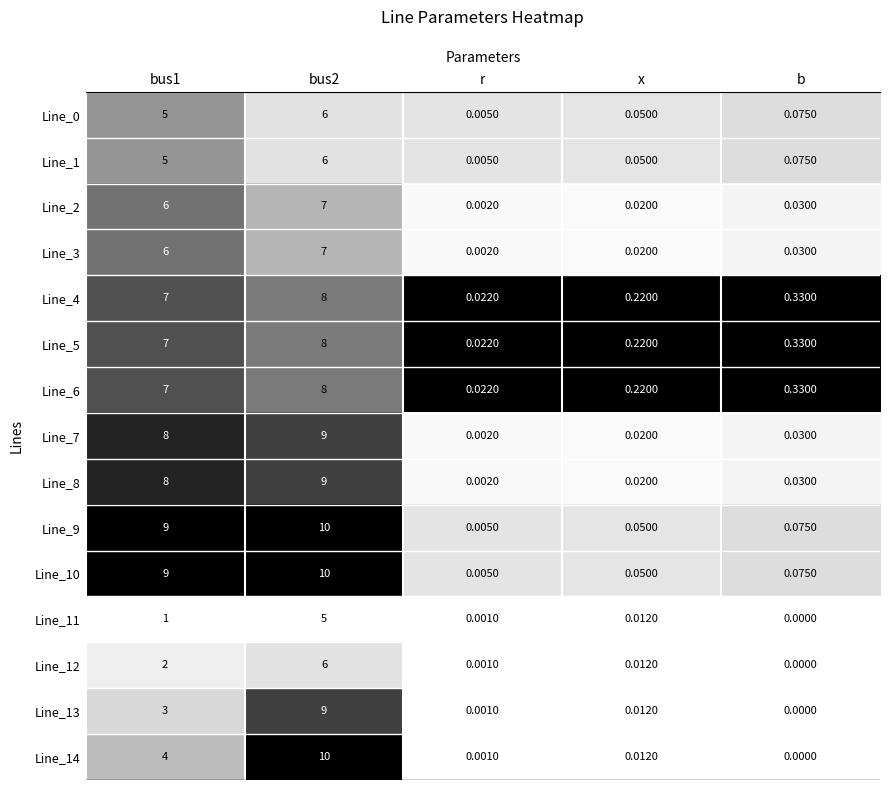

Is the value of Line_12 at bus1 greater than the value of Line_8 at bus1?

No